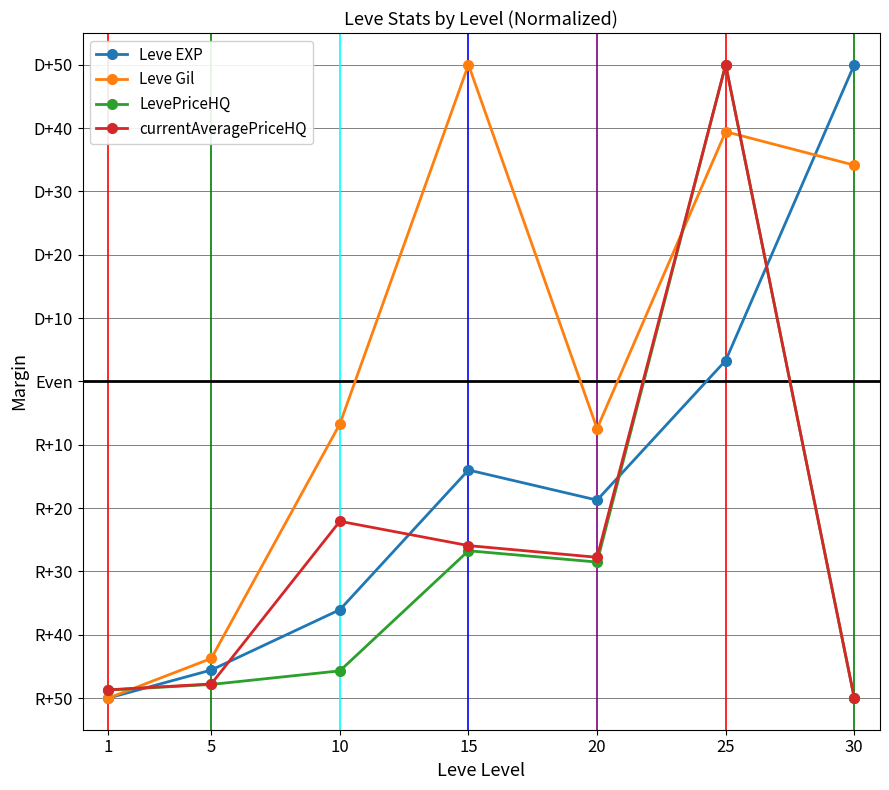

Is this an area chart (filled region under the line)?

No